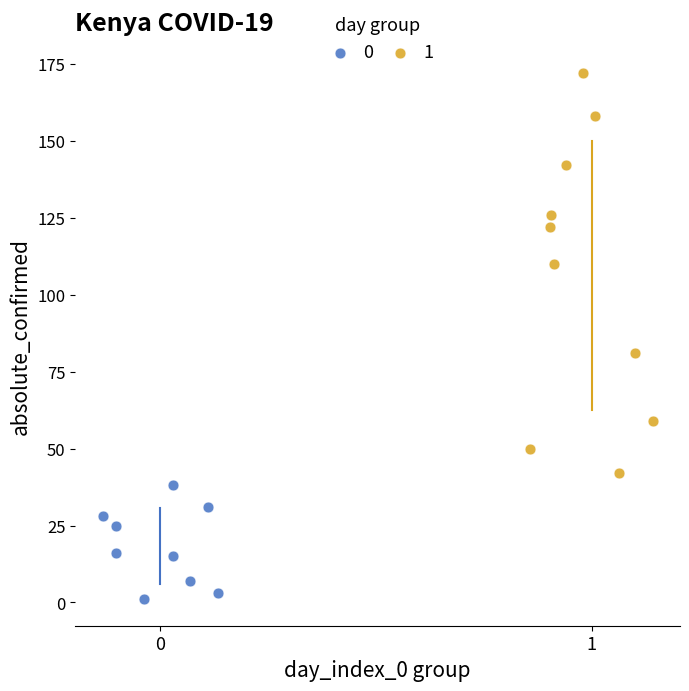

Which series reaches the minimum Y coordinate?

0